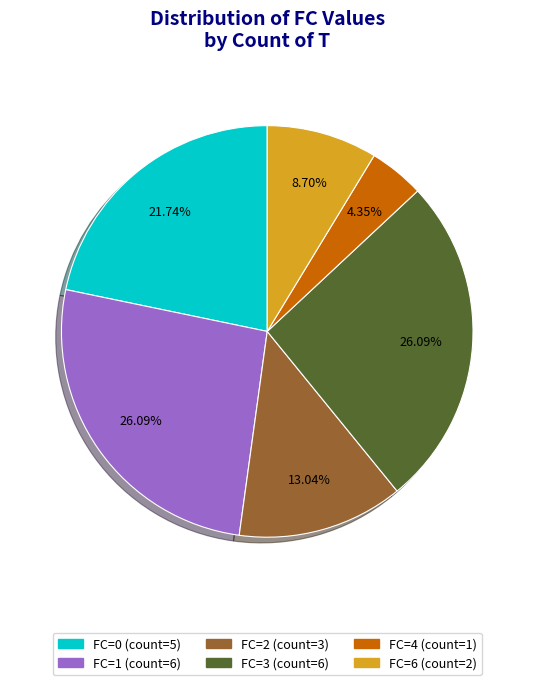

How many segments does this pie chart have?

6